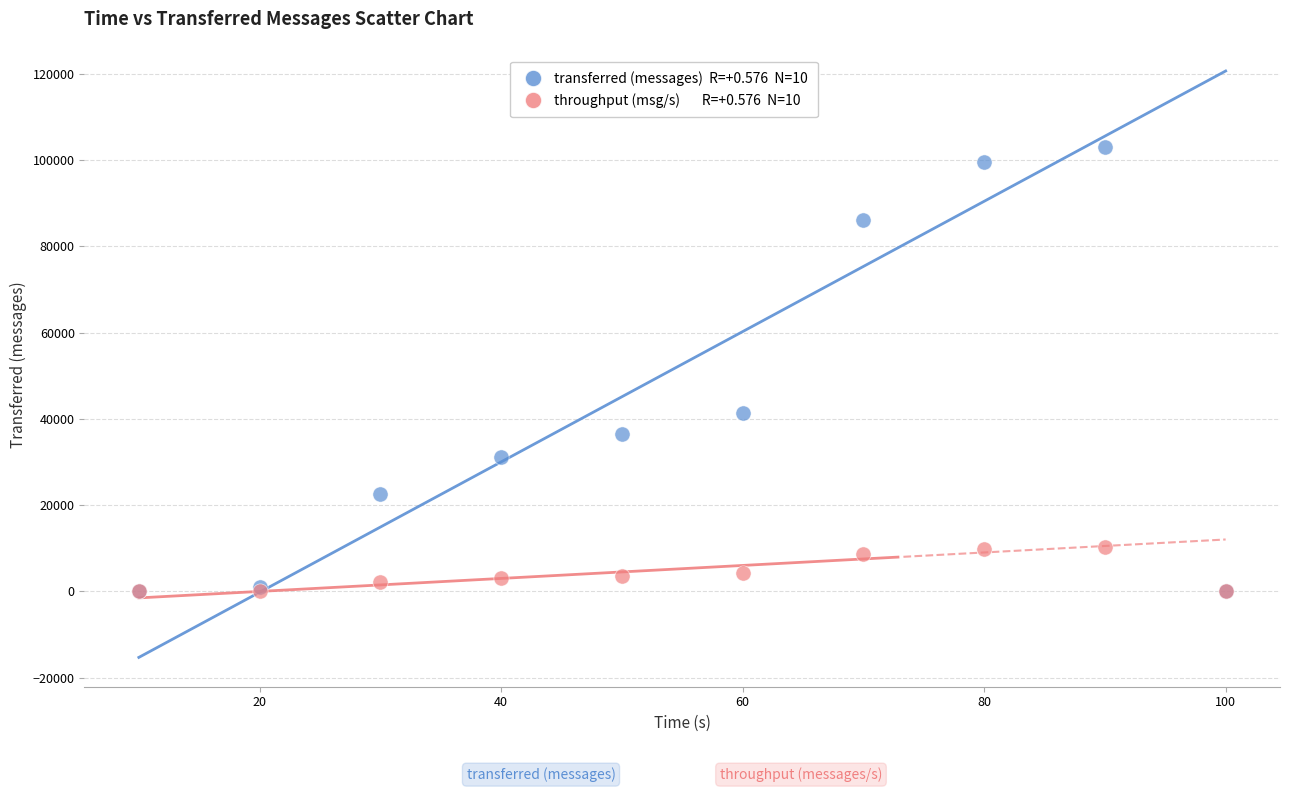

Across all series, what Y value is closest to 51510?

41460